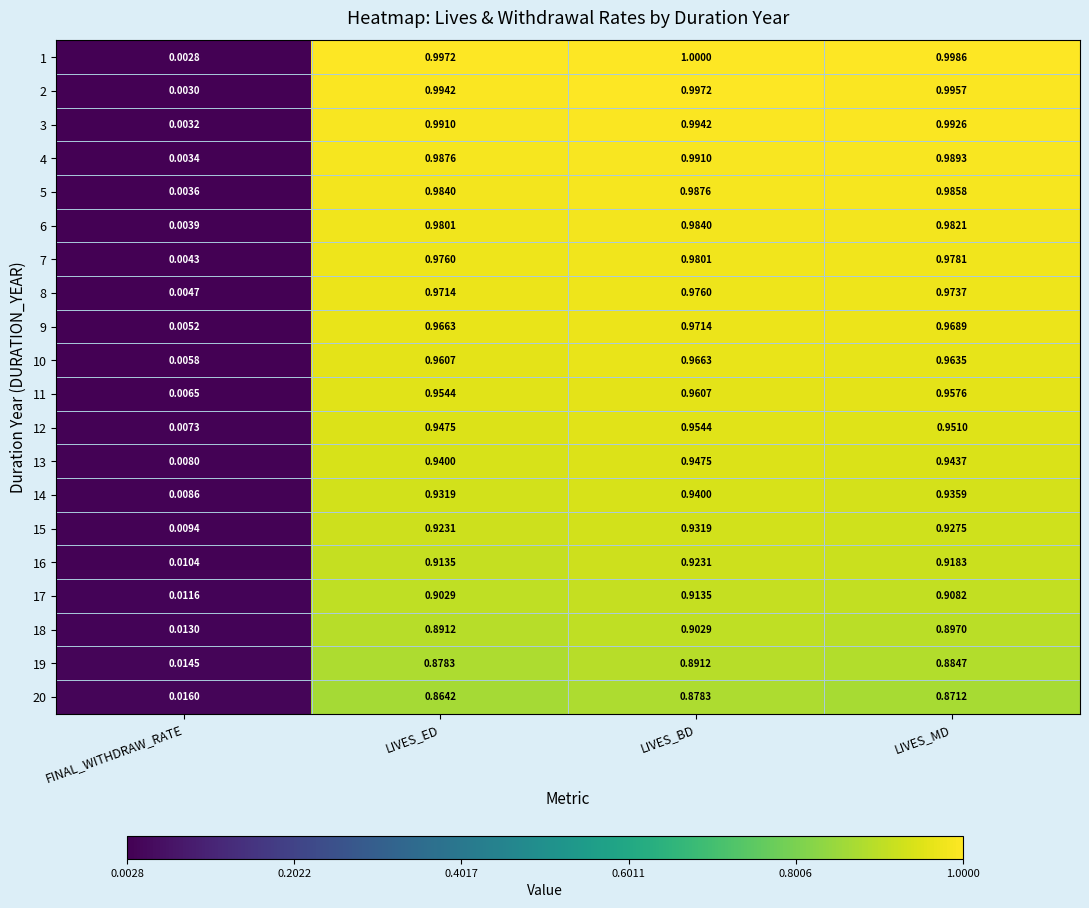

At which category is the sum across all series the highest?

LIVES_BD